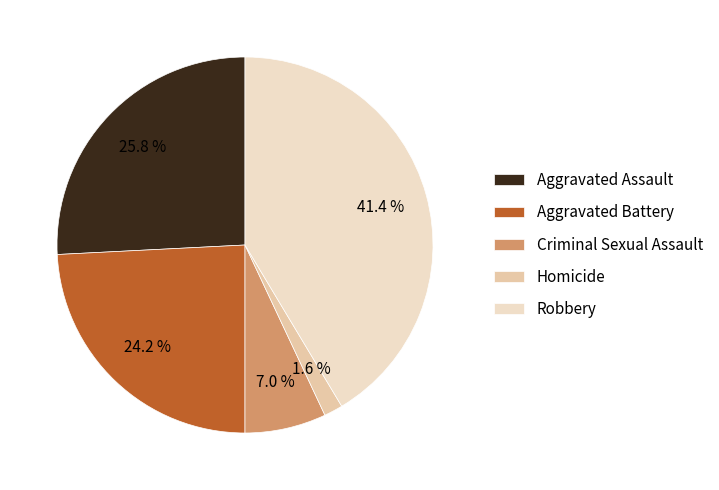

Which slice is the largest?

Robbery